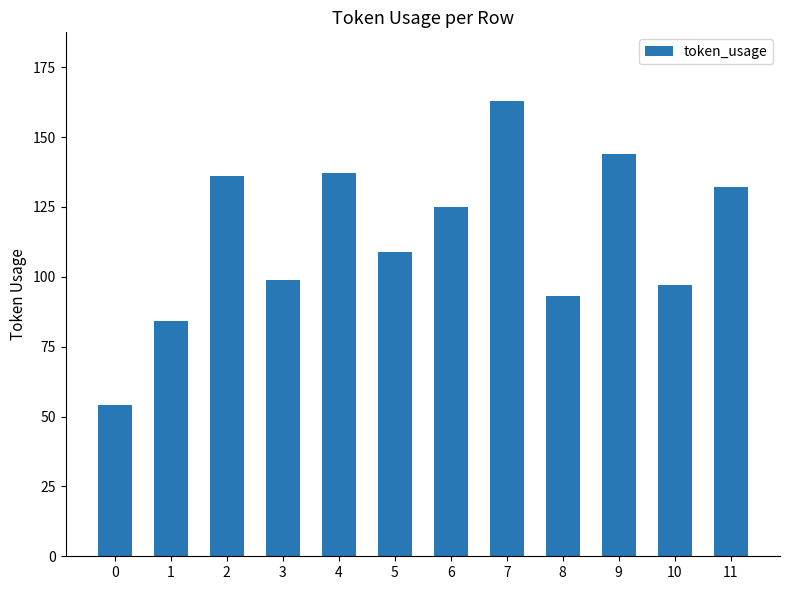

Does the chart contain any negative values?

No